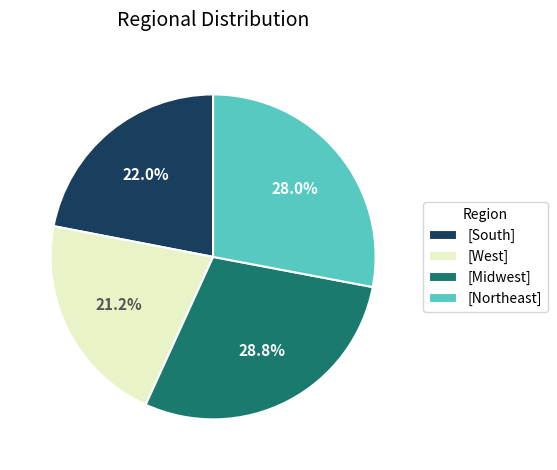

Which slice is the largest?

[Midwest]